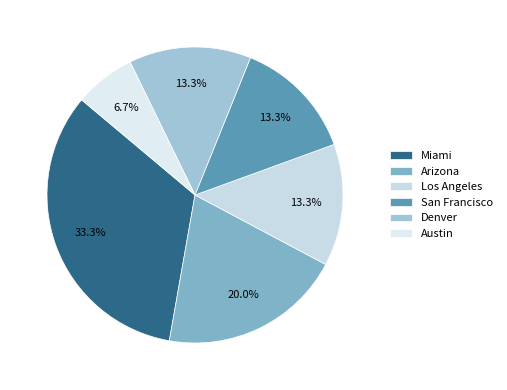

What portion of the pie excludes Arizona?

80.0%